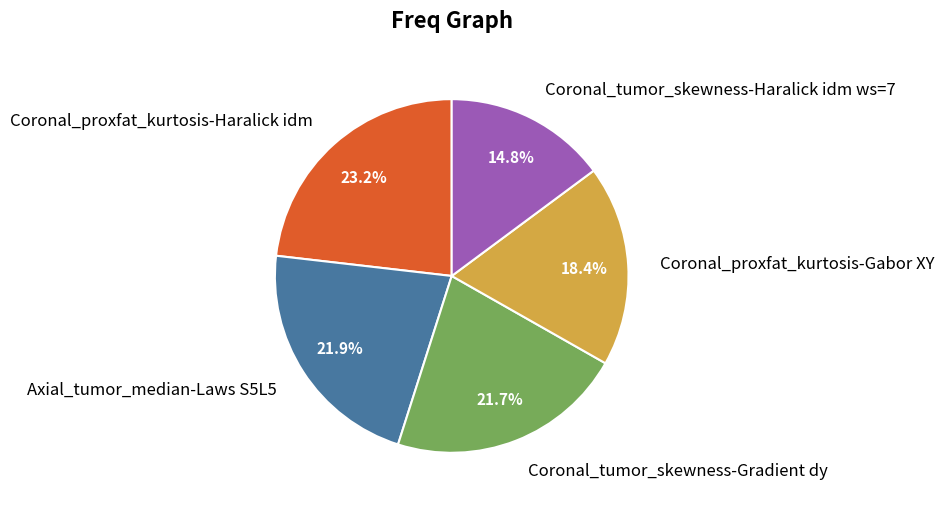

What percentage is the Coronal_proxfat_kurtosis-Haralick idm slice, to the nearest percent?

23%